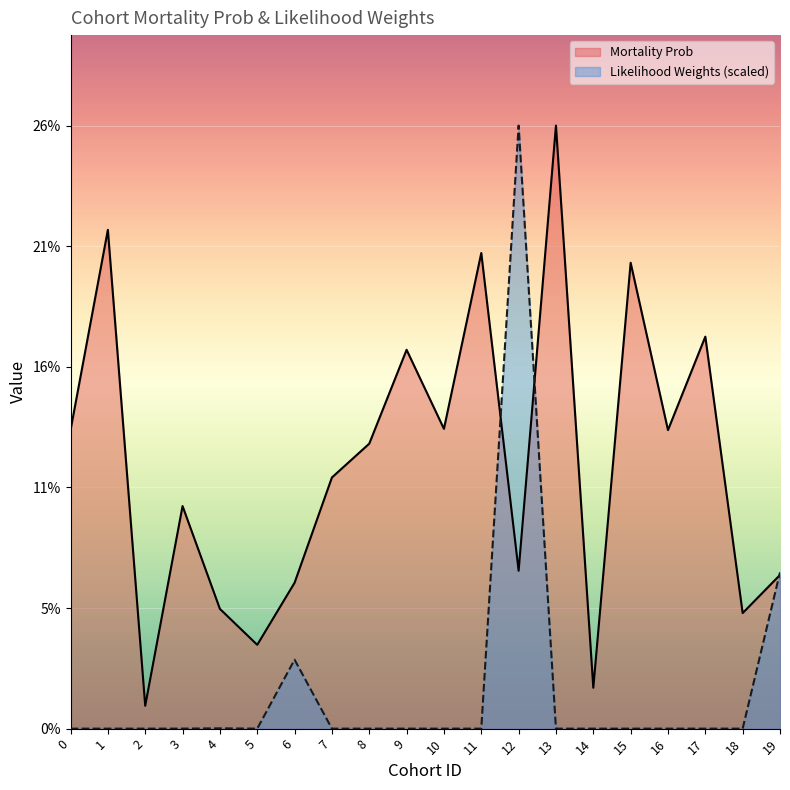

In Mortality Prob, how many points are lower than both neighbors (excluding endpoints)?

7